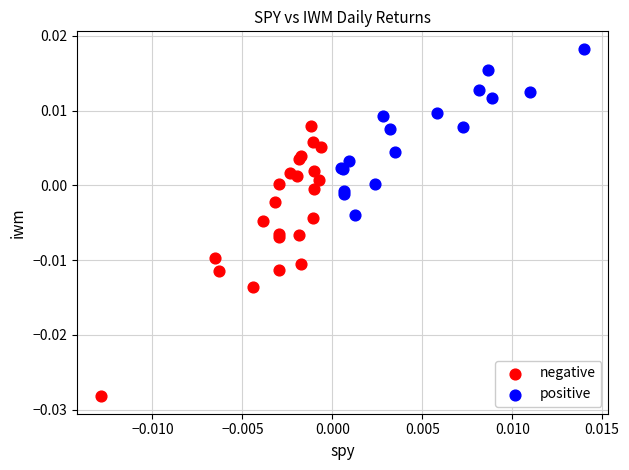

Which series reaches the maximum Y coordinate?

positive